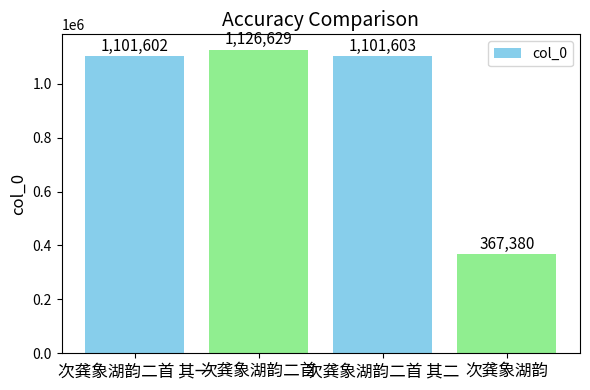

Reading left to right, list all the values displayed in this chart.

1101602	1126629	1101603	367380